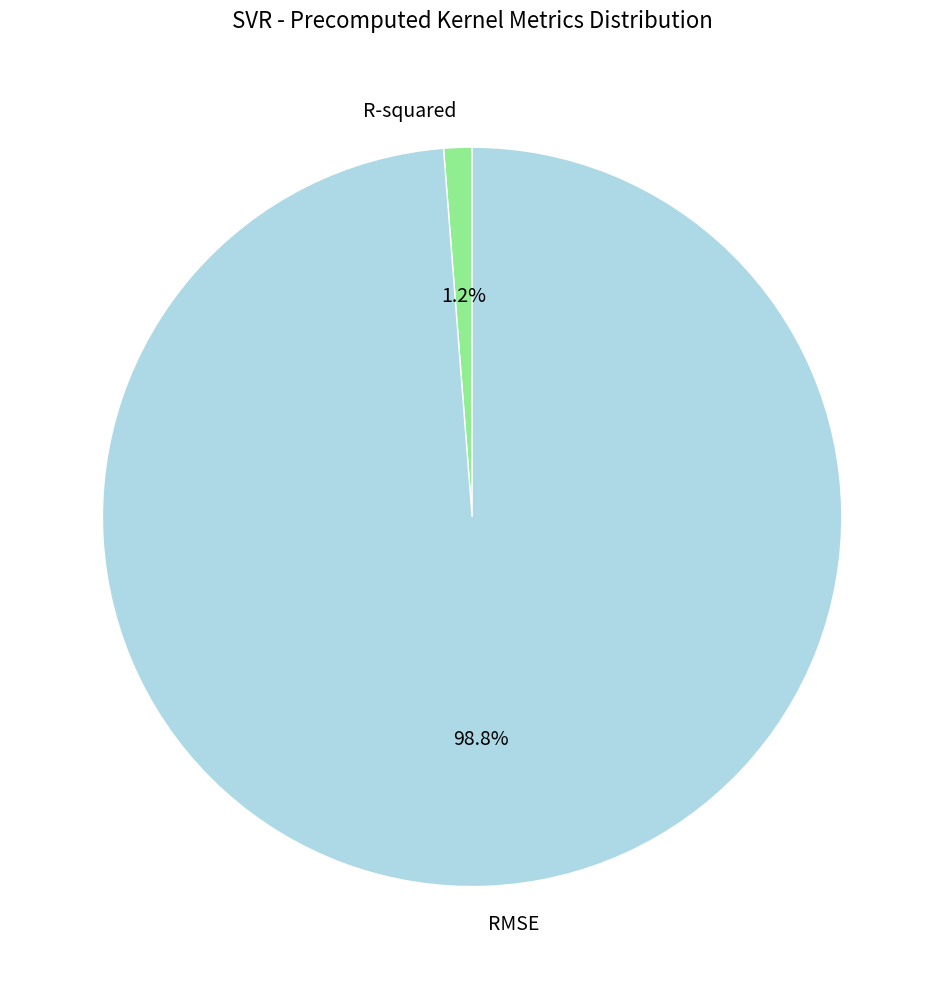

To the nearest percent, what portion does RMSE represent?

99%